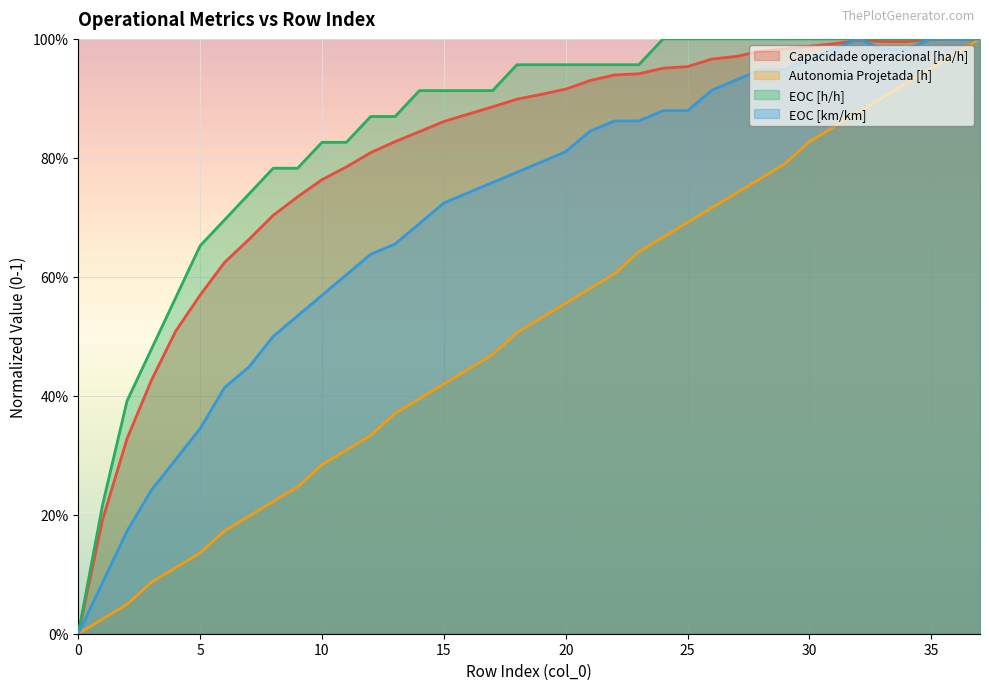

Is the value of Autonomia Projetada [h] at 31 greater than the value of Capacidade operacional [ha/h] at 2?

Yes